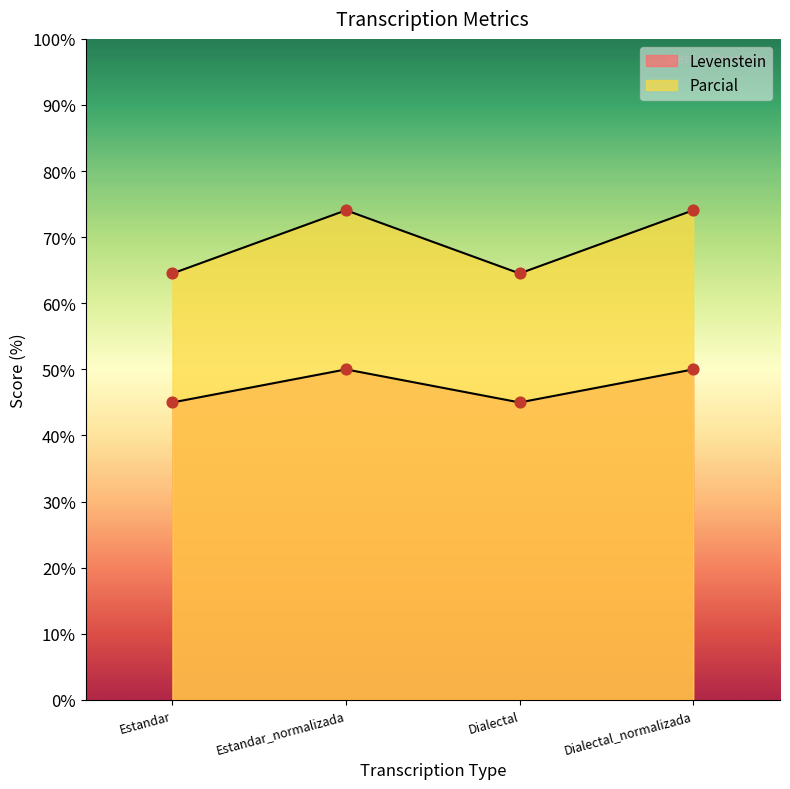

What are all the series names shown in the legend?

Levenstein, Parcial